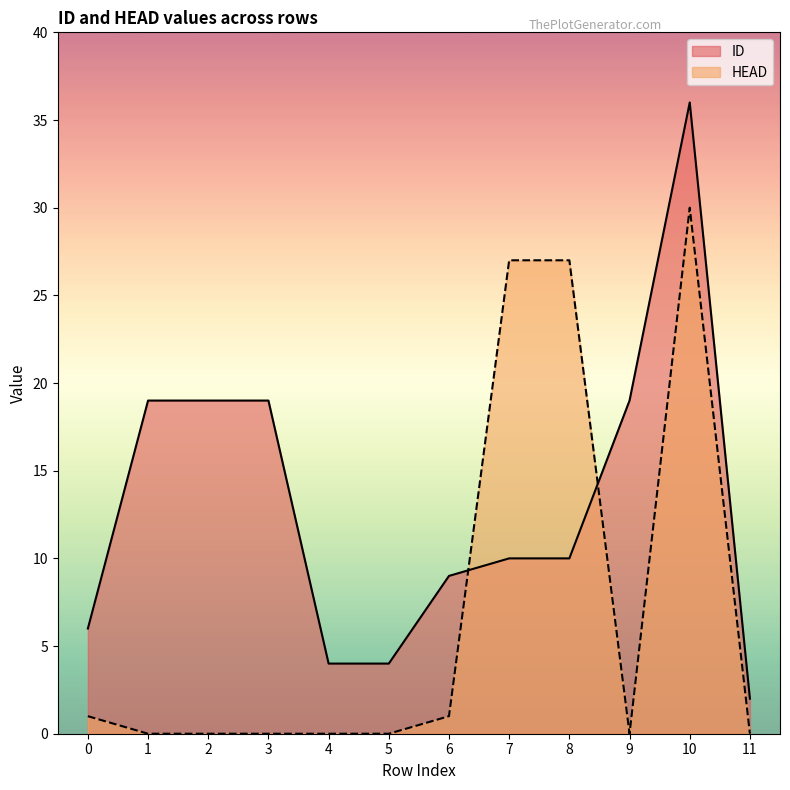

True or false: ID has a value of 6 at 0.

True